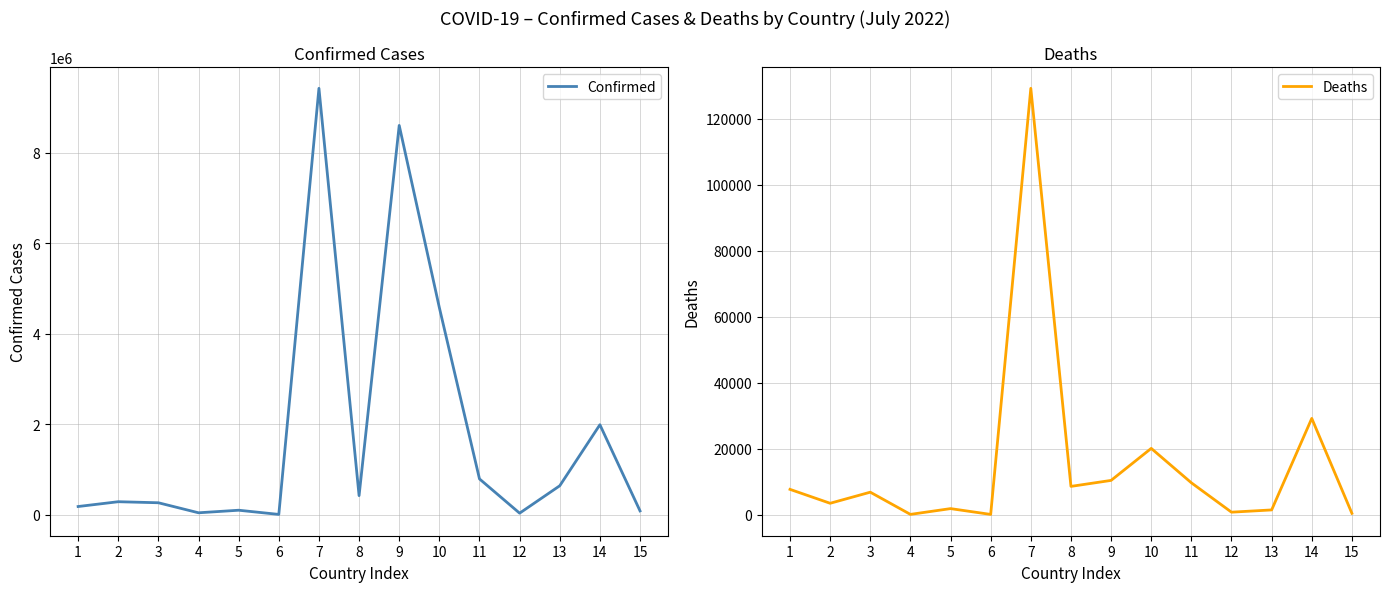

Is the value of Confirmed at 12 greater than the value of Deaths at 1?

Yes